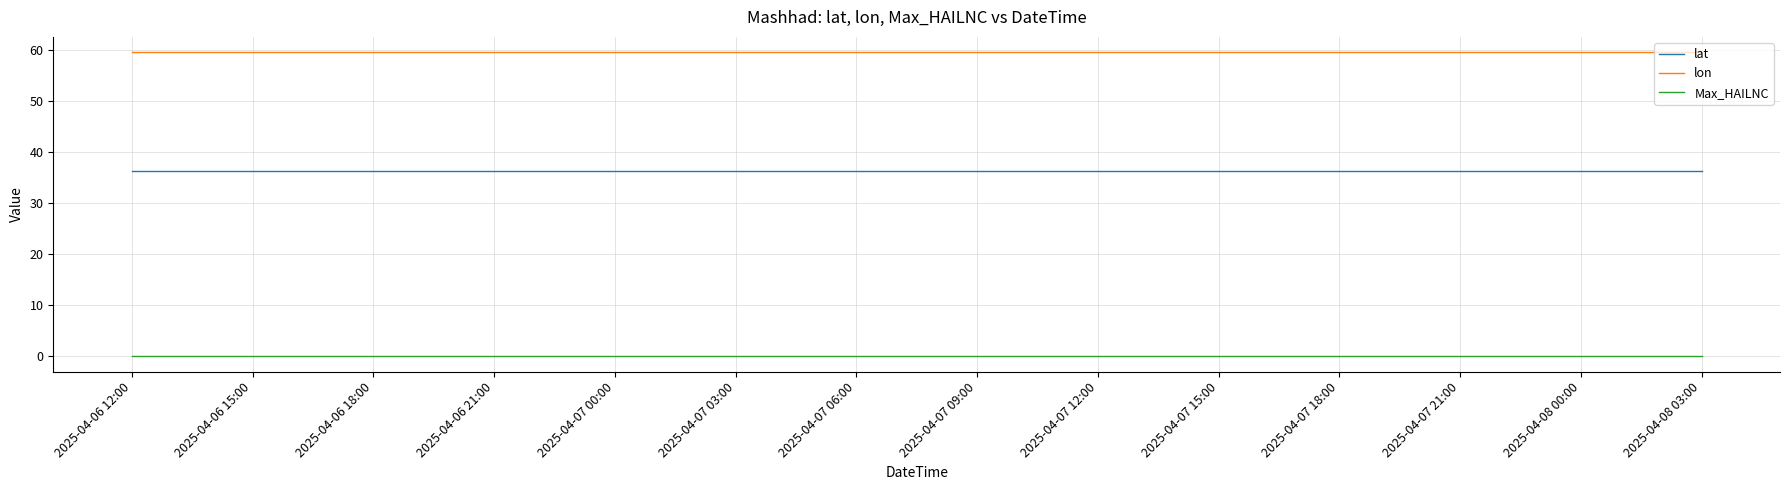

Rank the series by their maximum value, from highest to lowest.

lon, lat, Max_HAILNC